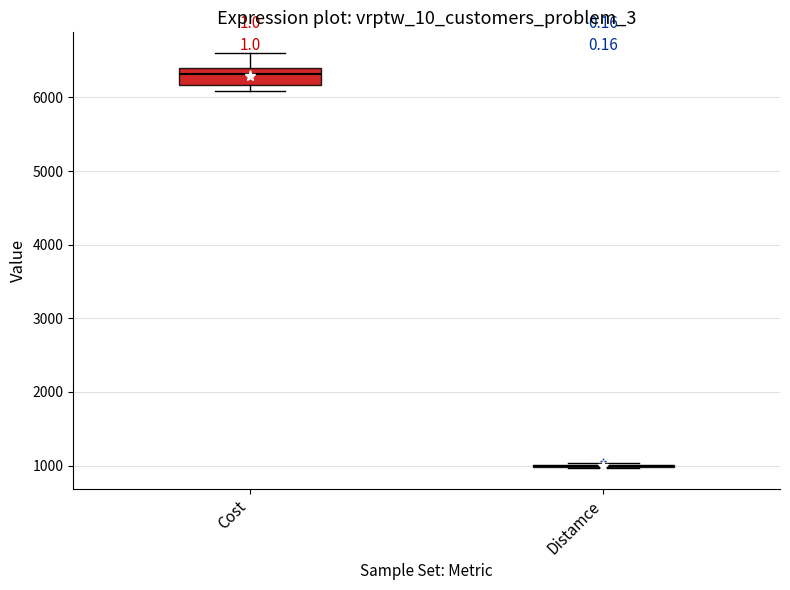

Where is the lower edge of the box for Cost on the y-axis? The values are not printed on the chart, so give them approximately, as read against the axis.

6200